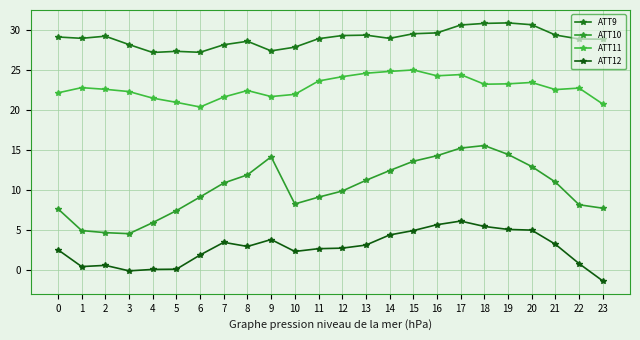

True or false: ATT11 and ATT10 cross at least once.

False